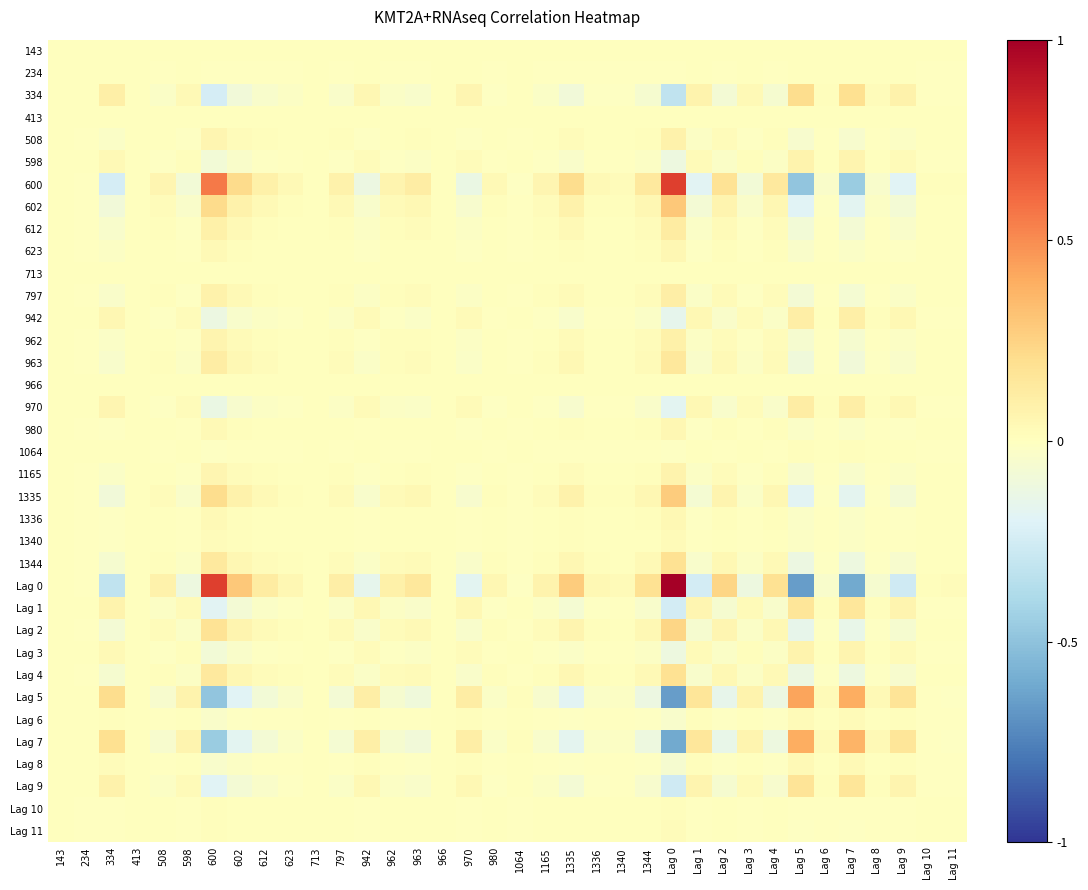

What is the difference between the highest and lowest values at Lag 1?

0.4